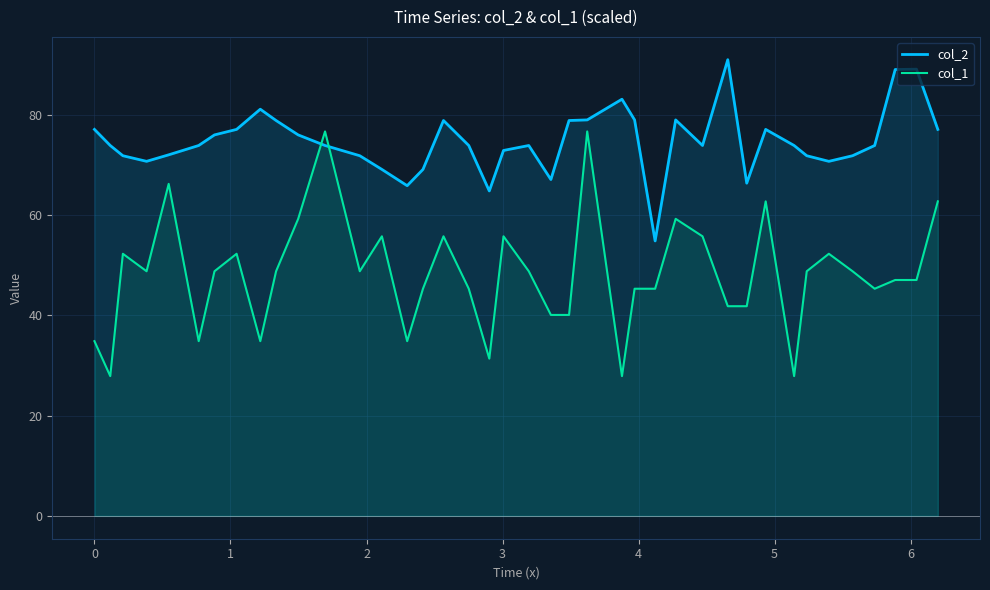

Which series has the widest spread of values?

col_1